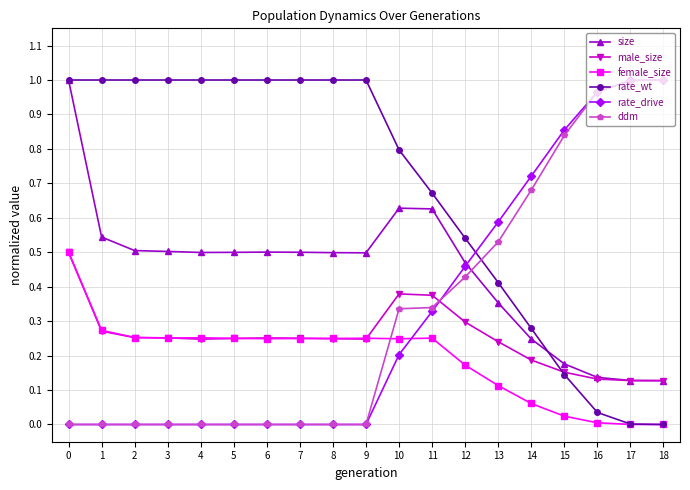

Is the value of rate_wt at 15 greater than the value of female_size at 2?

No